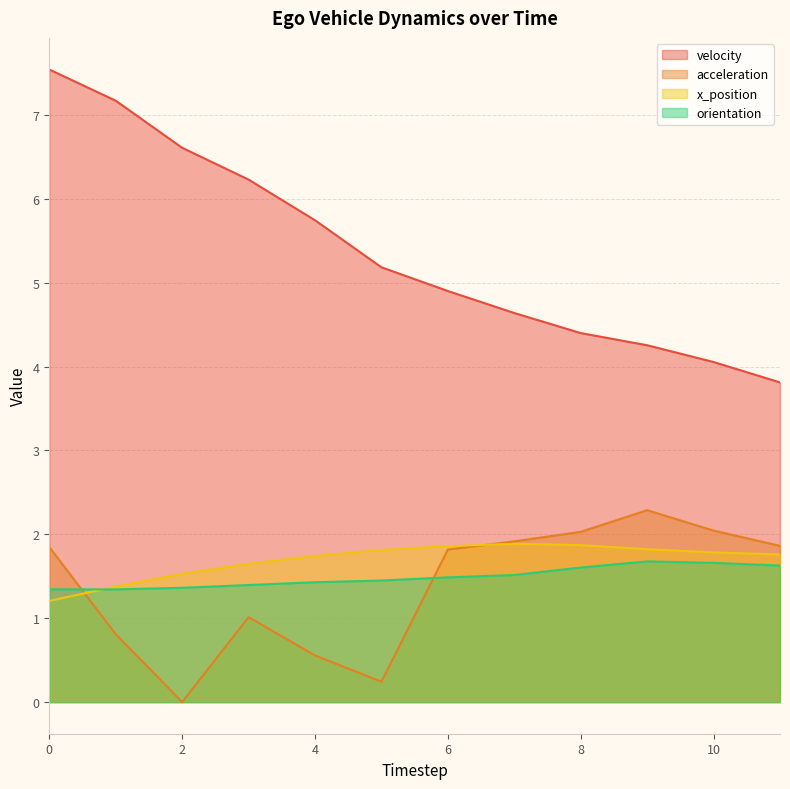

What is the spread (max minus min) of values at 5?

4.9